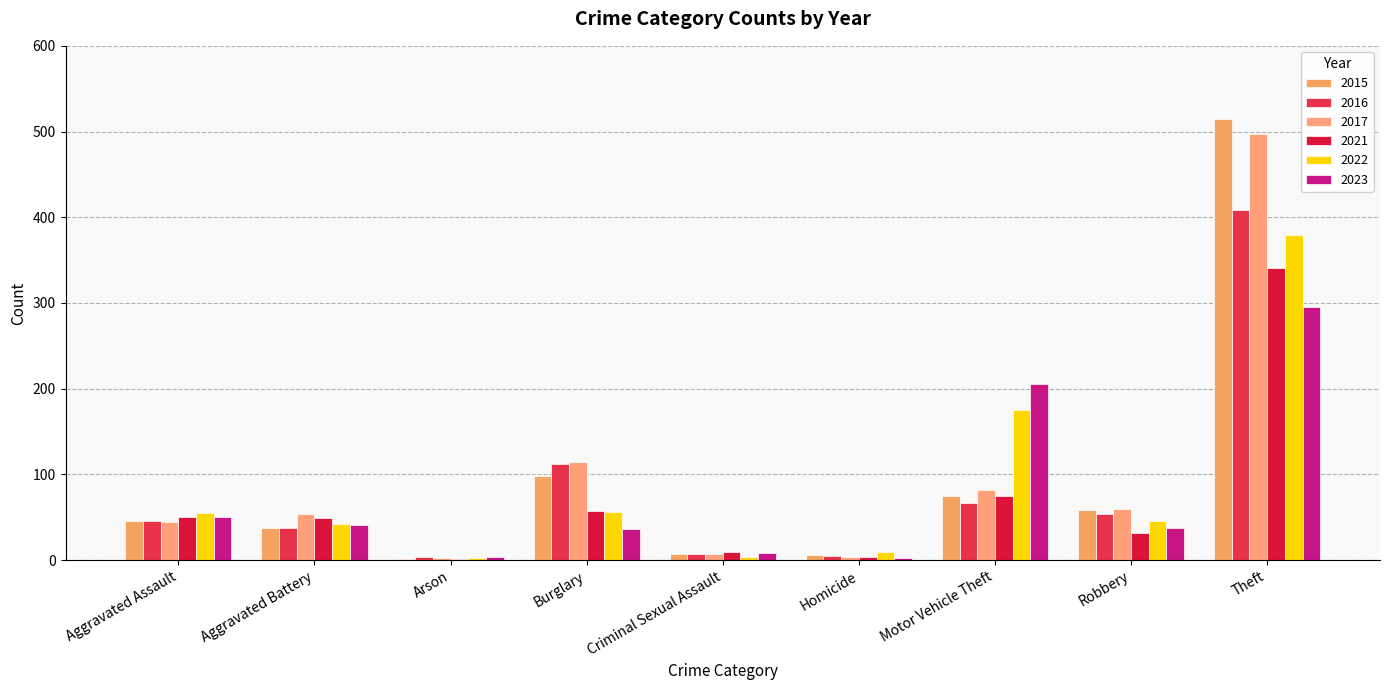

What is the spread (max minus min) of values at Aggravated Assault?

11